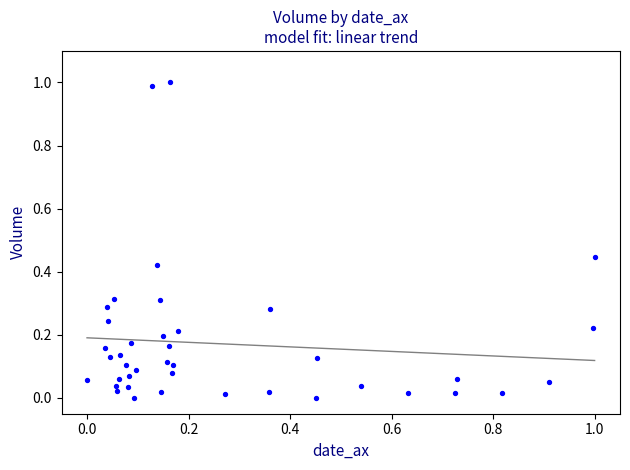

What is the range of Y values (max minus min)?

1.0